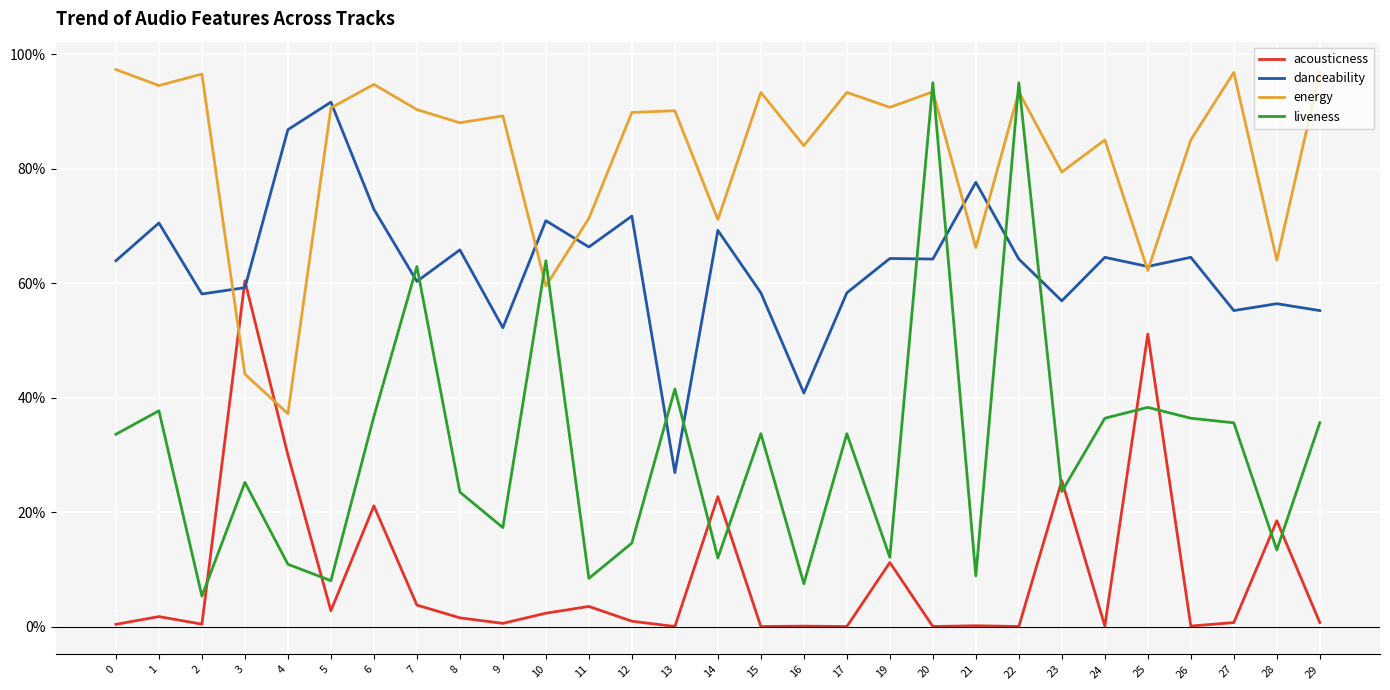

True or false: danceability has more than 1 interior local peaks.

True